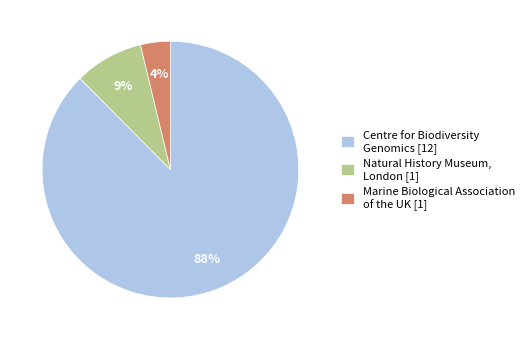

Which category has the biggest portion of the pie?

Centre for Biodiversity Genomics [12]